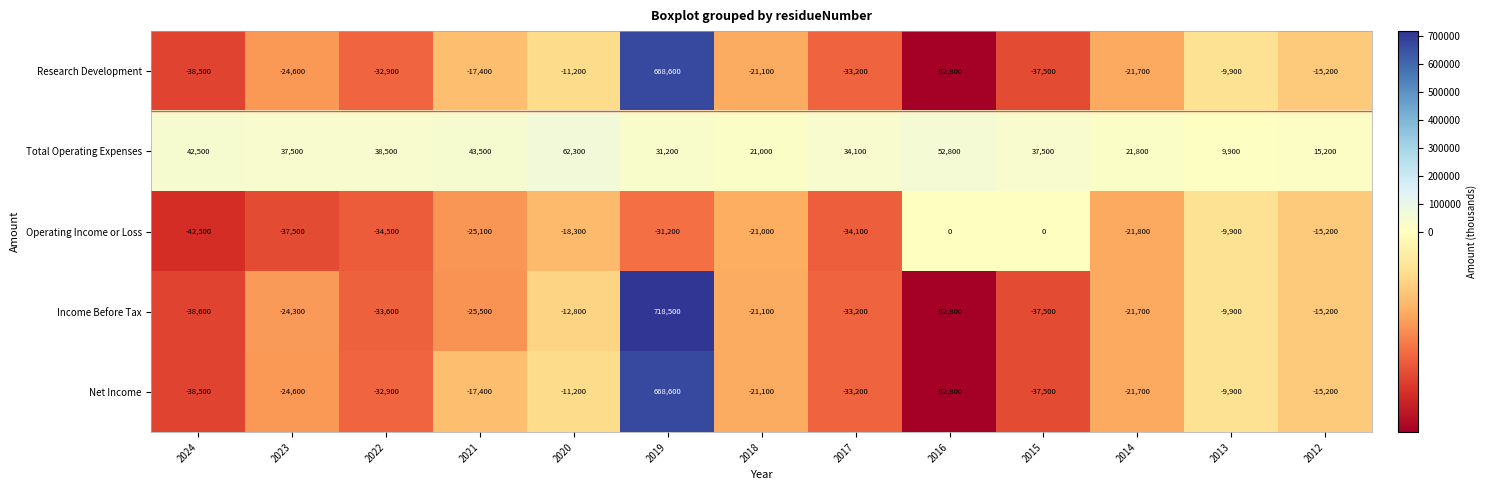

What is the total value across all series at 2017?

-99600